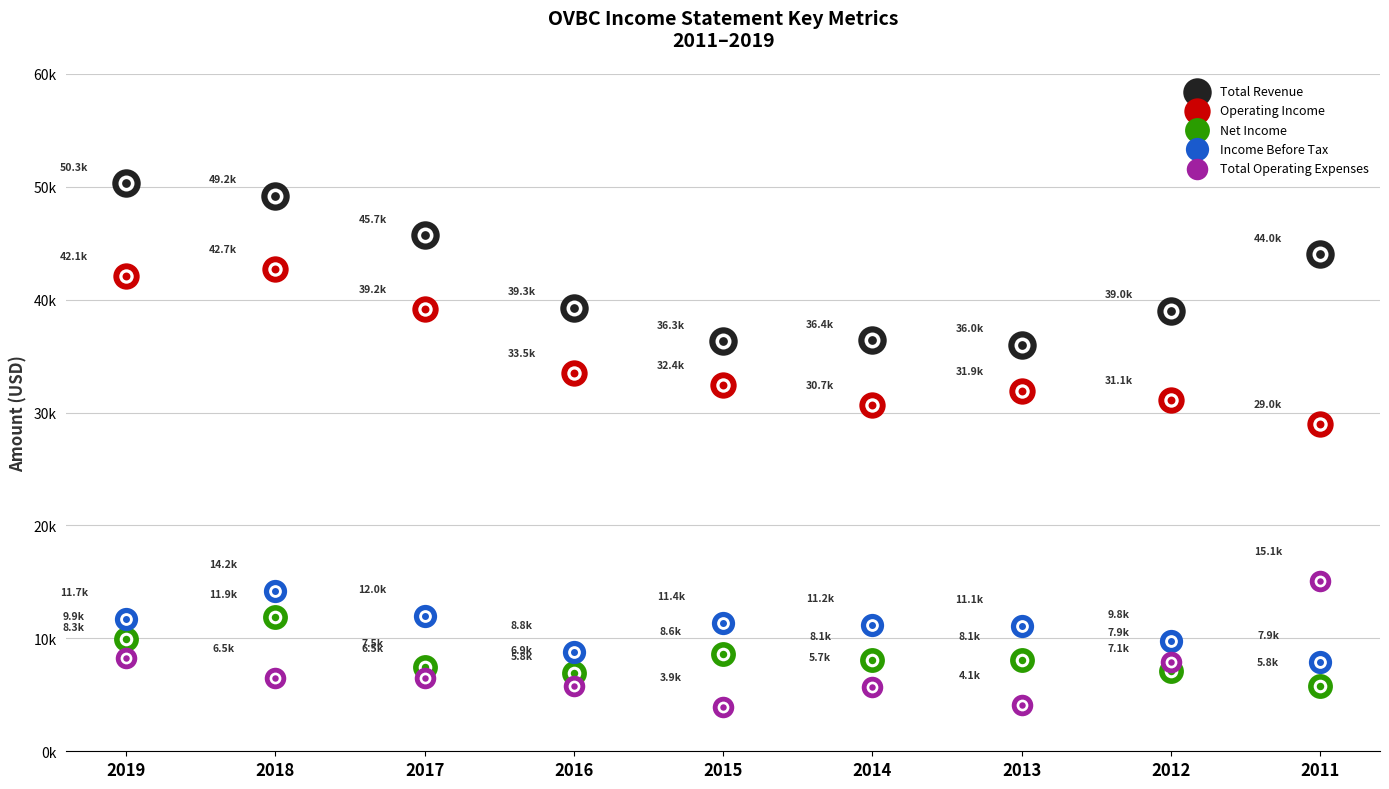

Which series contains the highest Y value?

Total Revenue